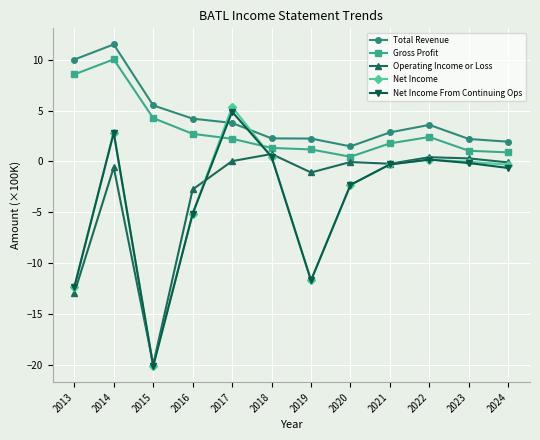

How many lines are shown in the chart?

5